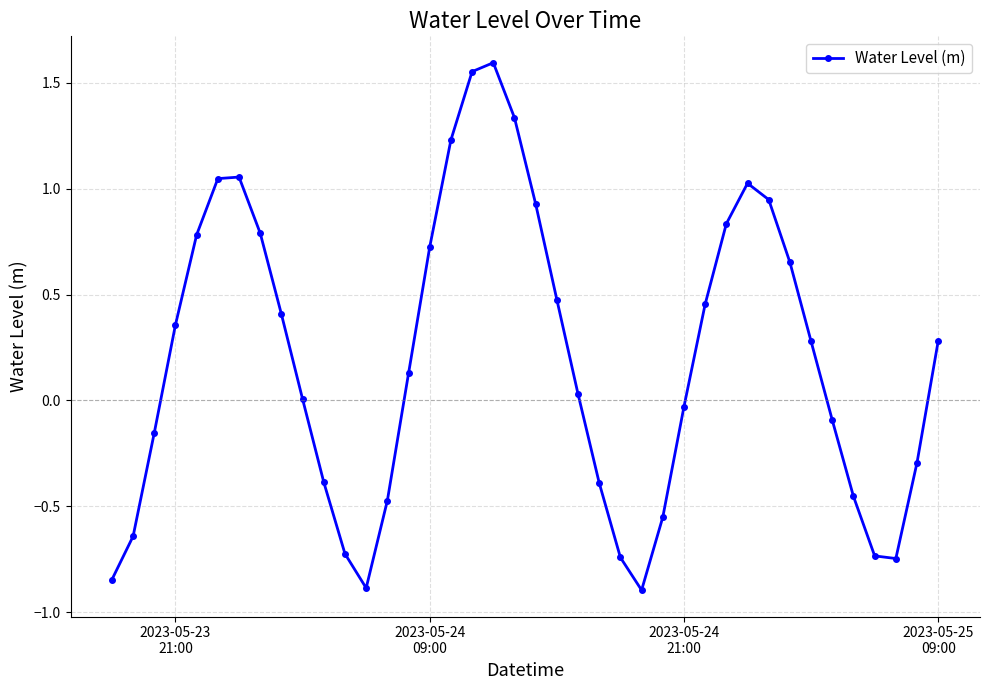

What is the smallest value displayed?

-0.9